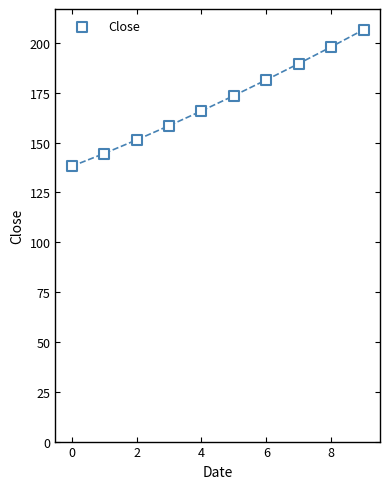

What is the range of Y values (max minus min)?

68.6